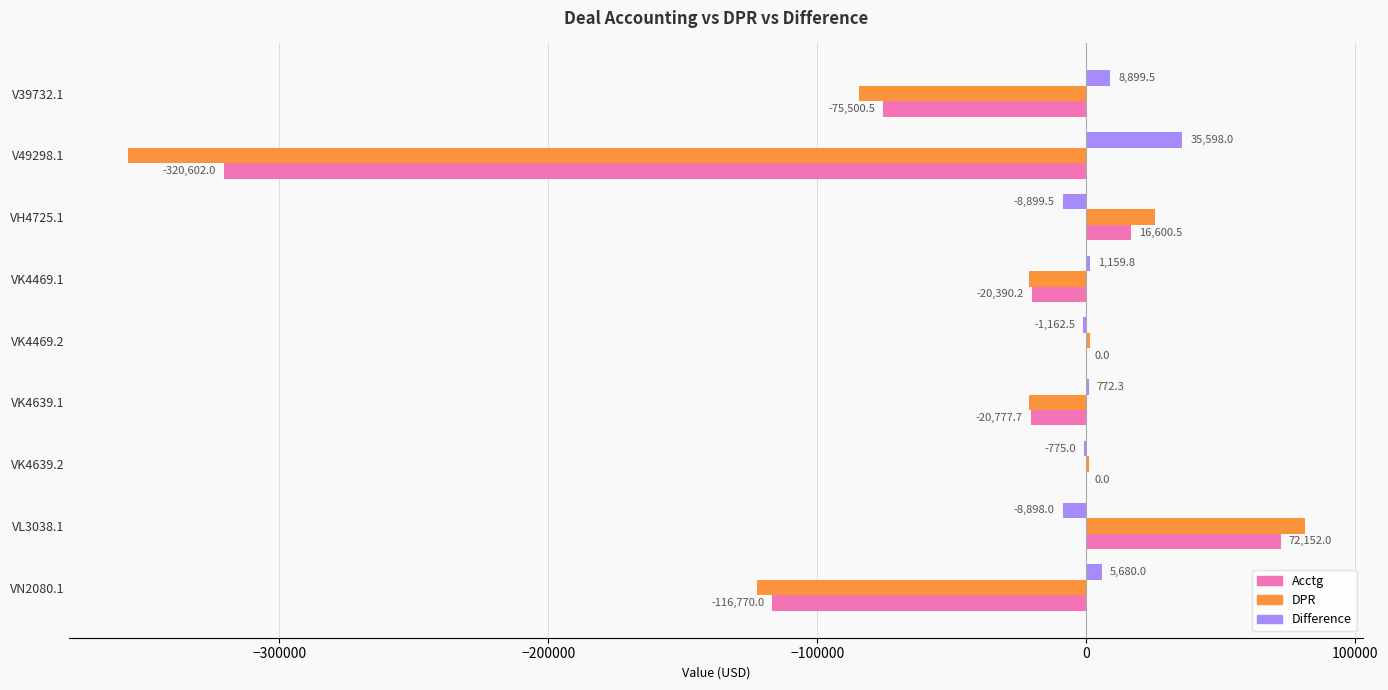

Is it true that Acctg equals -75500.5 at V39732.1?

True